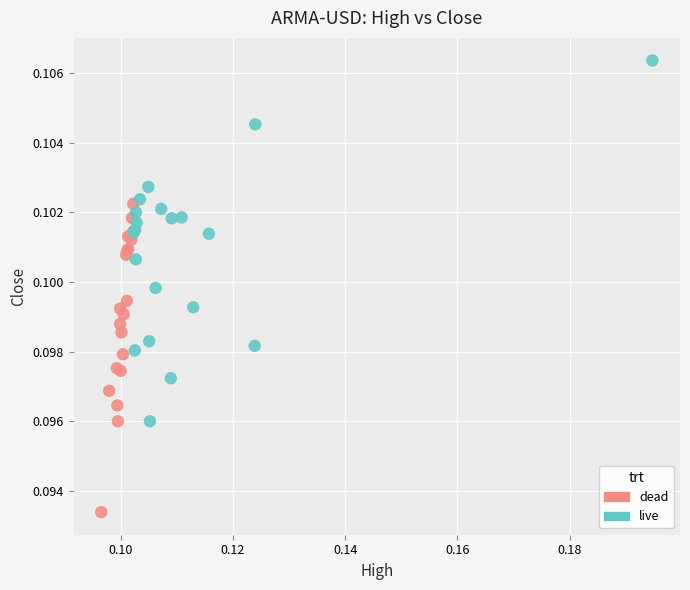

Which series reaches the minimum Y coordinate?

dead